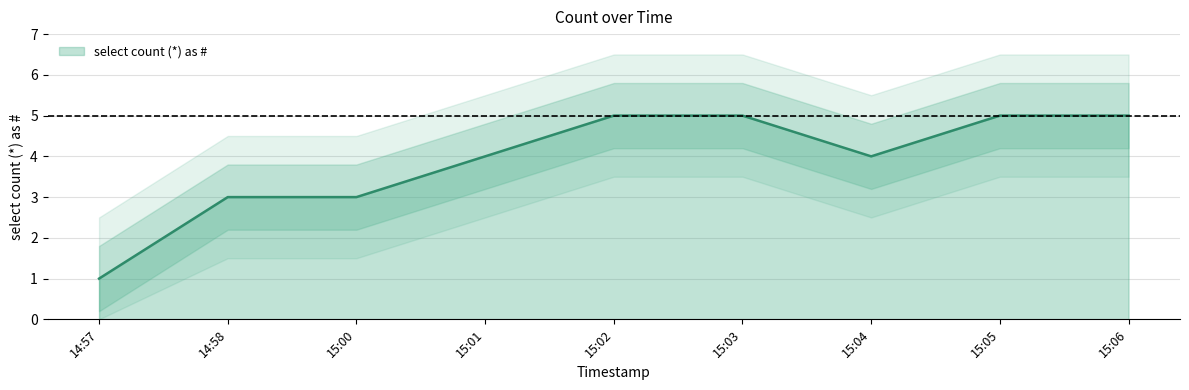

The select count (*) as # series shows 1 at 15:01. True or false?

False